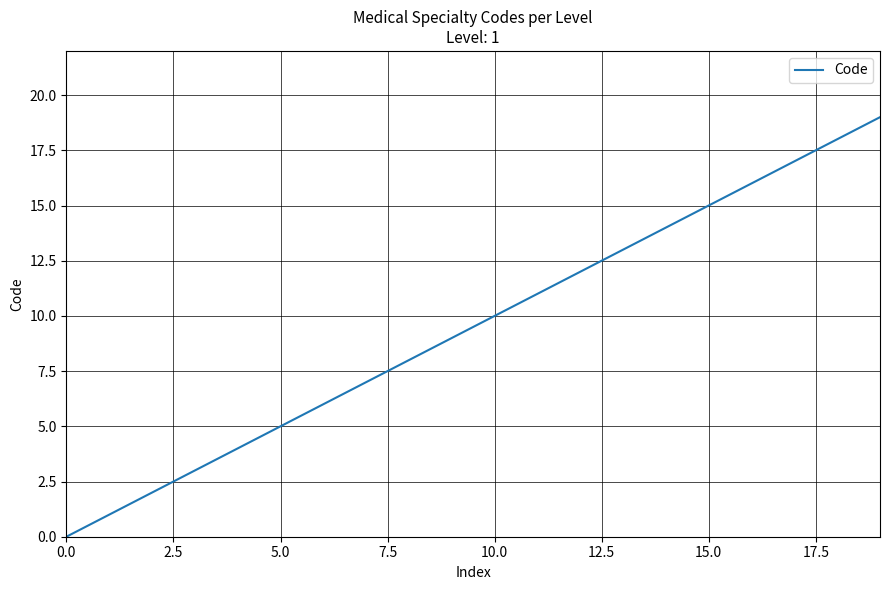

Reading right to left, list all the values displayed in this chart.

19	18	17	16	15	14	13	12	11	10	9	8	7	6	5	4	3	2	1	0